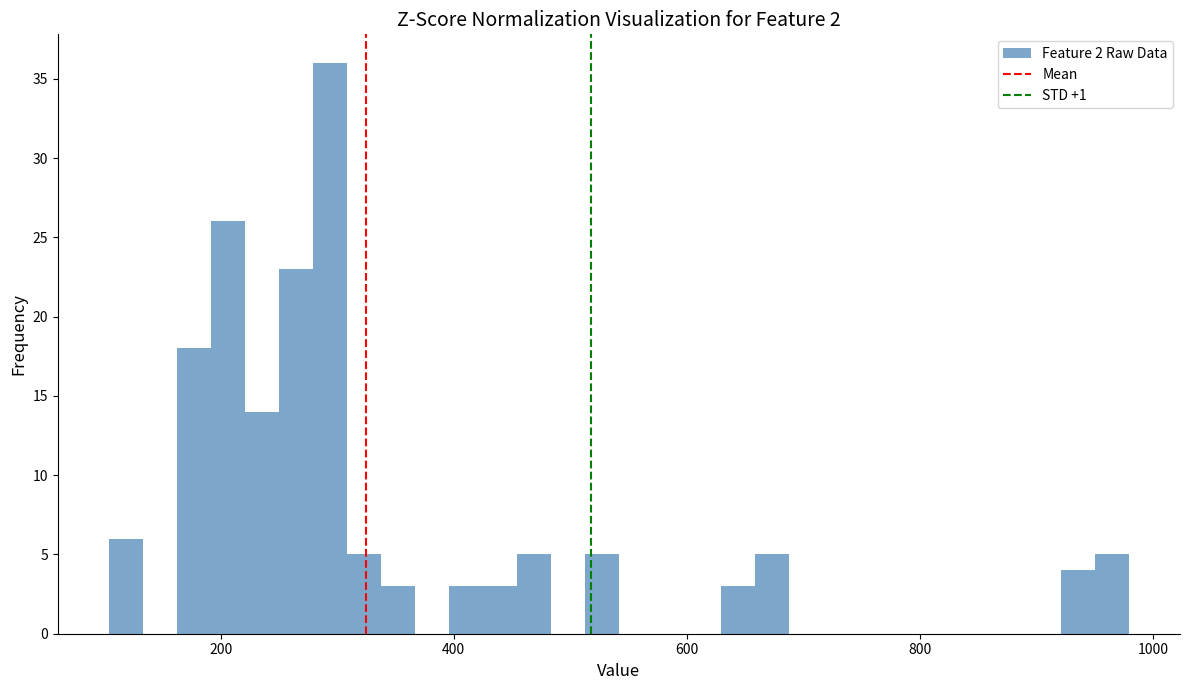

Around what value on the x-axis is the tallest bar? Give the approximate position of its centre, as read against the axis.

300